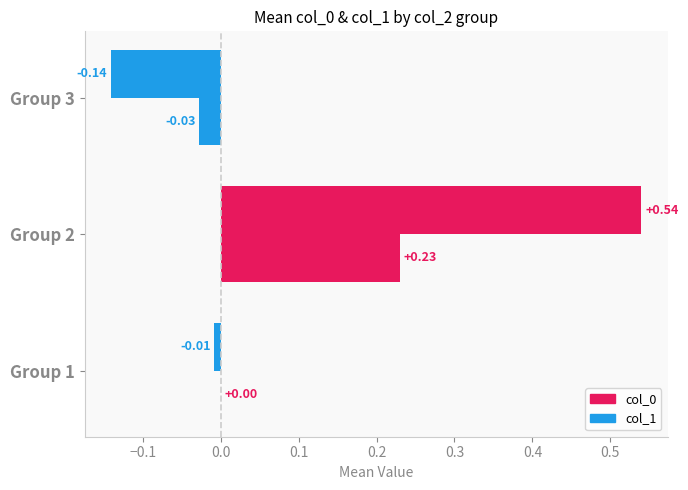

How many values in col_1 are above zero?

2